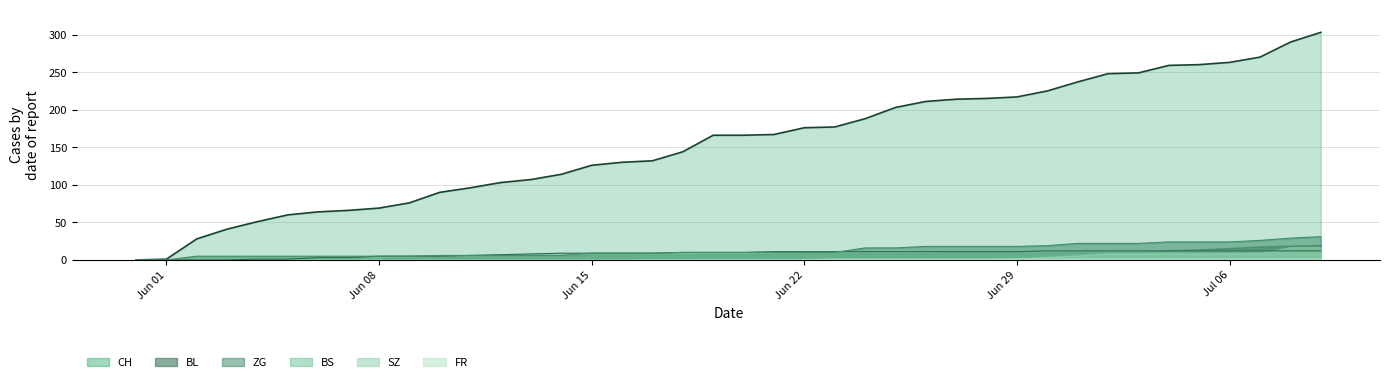

What is the maximum value shown in the chart?

303